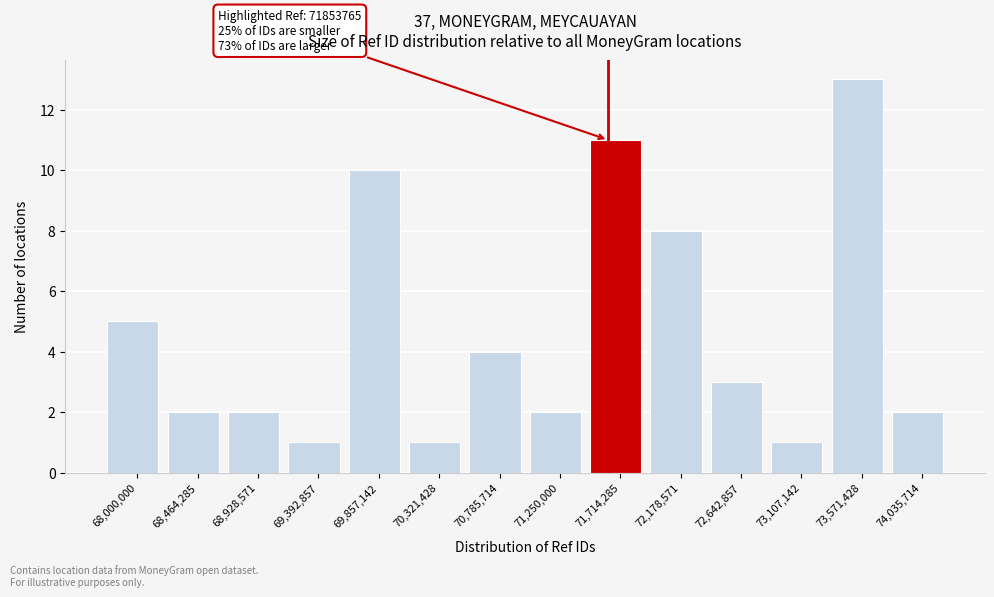

Reading left to right, transcribe all the data shown in this chart.

68,000,000=5	68,464,285=2	68,928,571=2	69,392,857=1	69,857,142=10	70,321,428=1	70,785,714=4	71,250,000=2	71,714,285=11	72,178,571=8	72,642,857=3	73,107,142=1	73,571,428=13	74,035,714=2